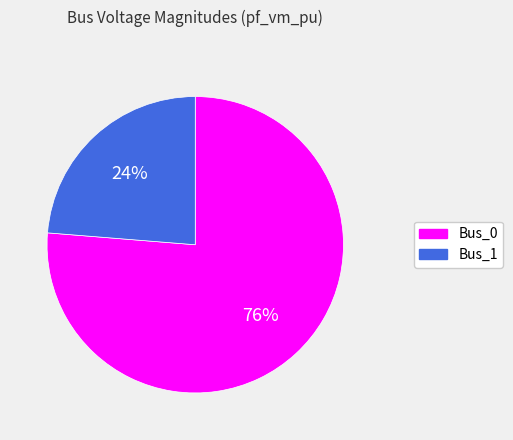

What is the smallest slice in the pie chart?

Bus_1